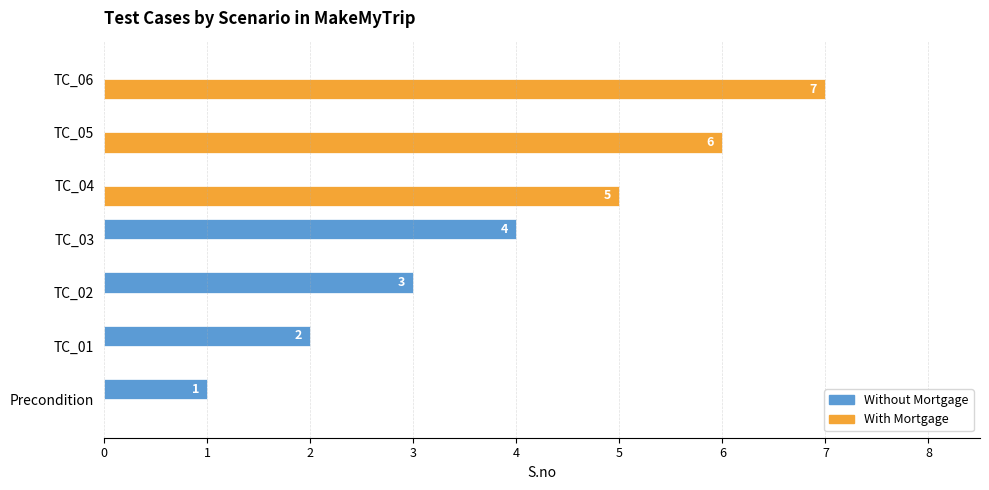

True or false: With Mortgage has a value of 0 at TC_02.

True